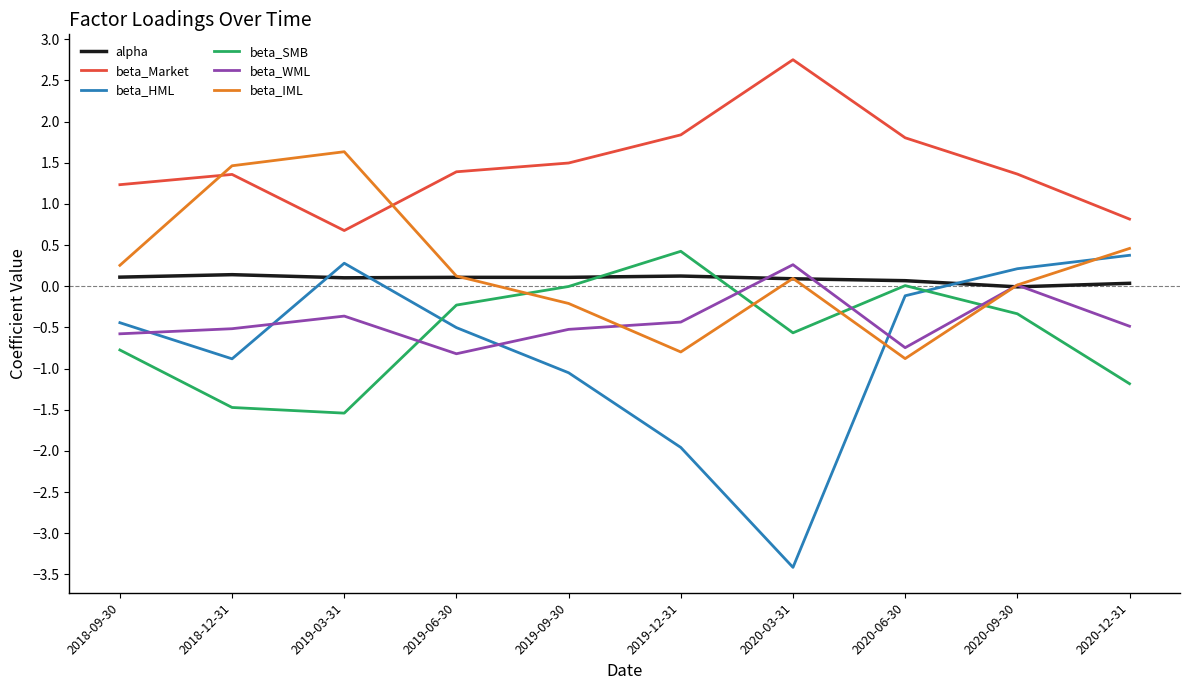

True or false: beta_HML and beta_WML intersect in this chart.

True